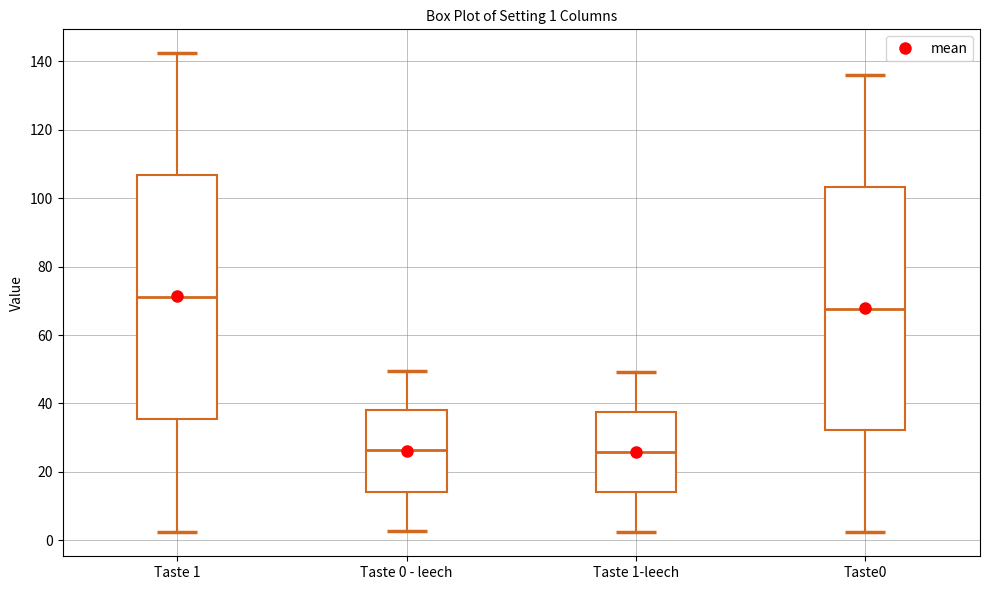

Which box has the highest median line?

Taste 1